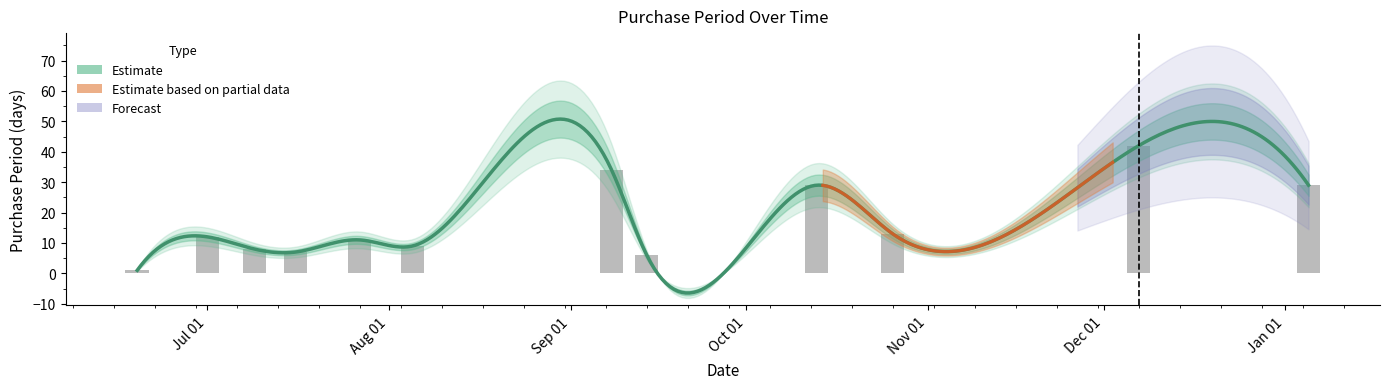

What position from the left is 2015-12-07?

11